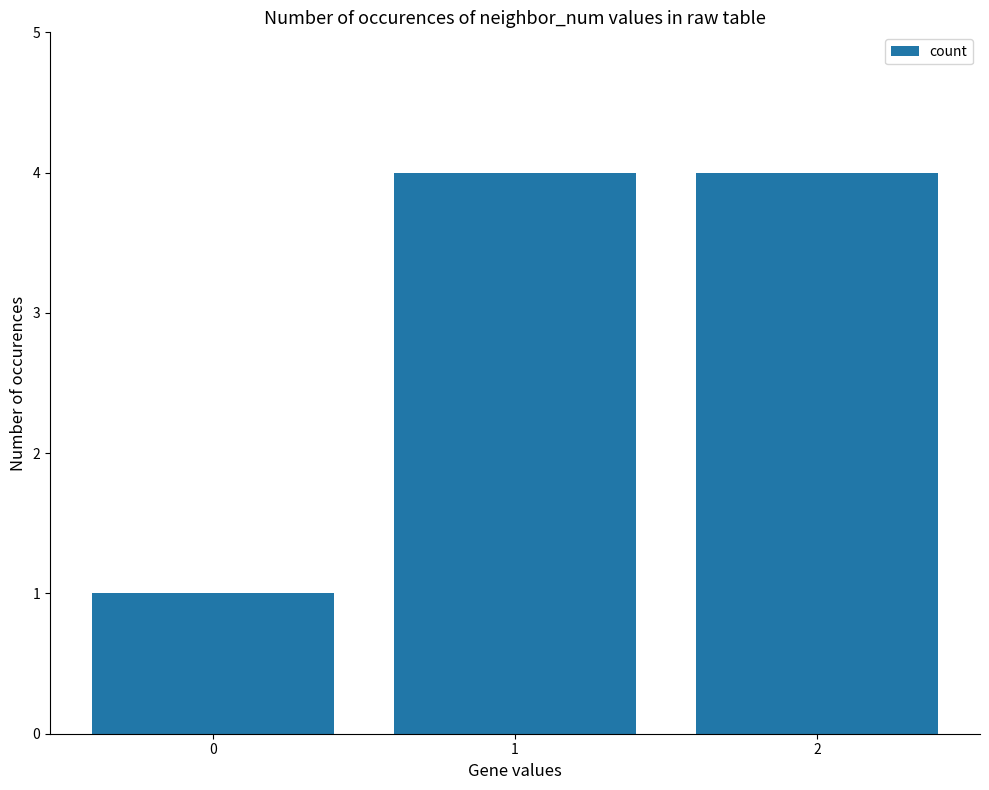

Reading right to left, what are all the values shown in this chart?

2=4	1=4	0=1